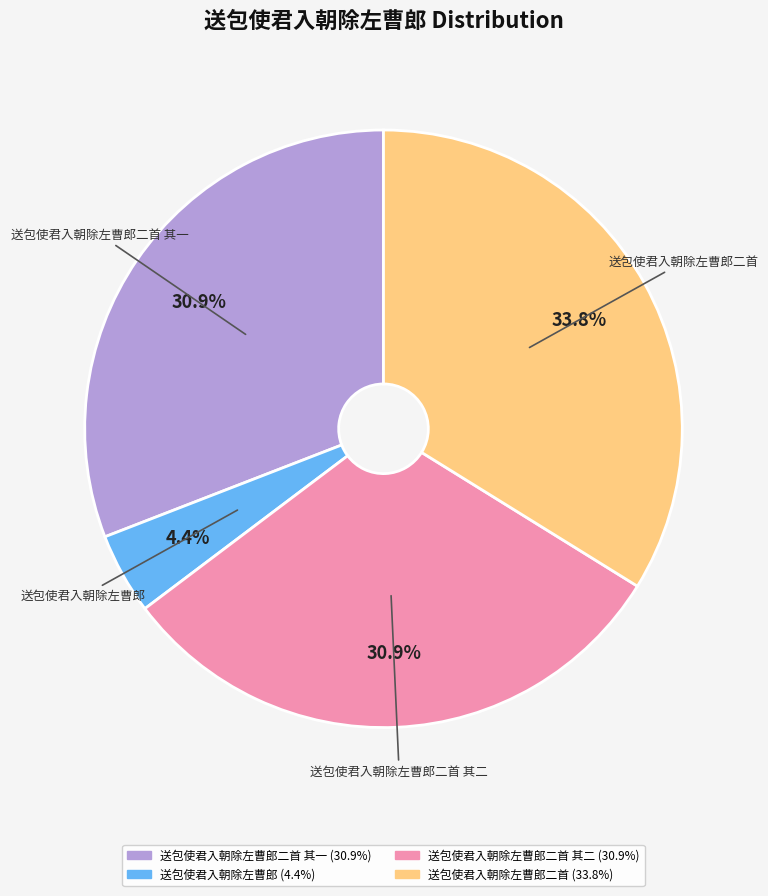

Is there a majority slice in this chart?

No